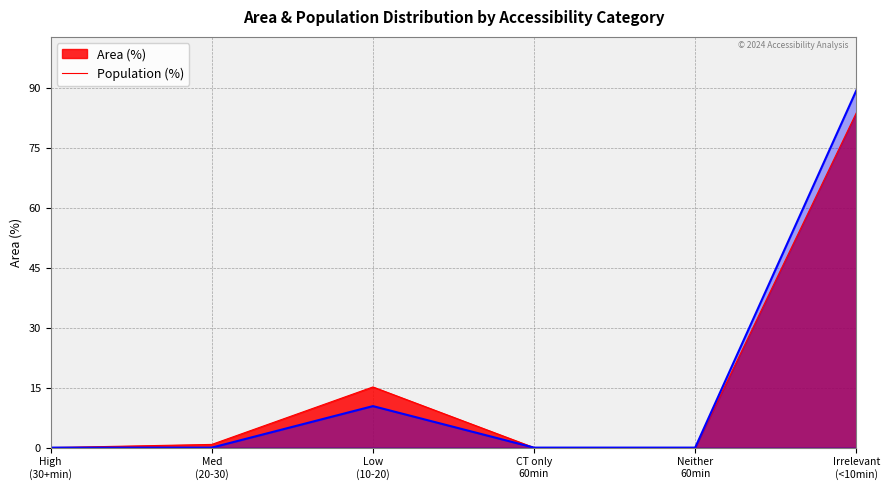

At which category does Area (%) reach its first local peak?

Low
(10-20)